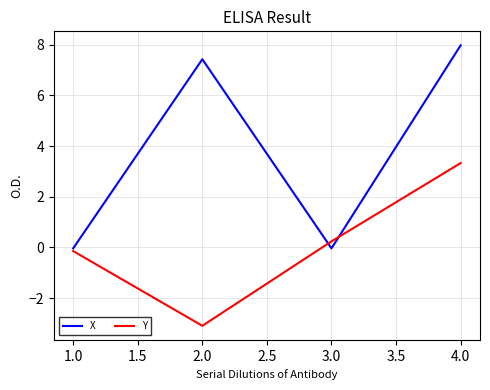

Is the value of Y at 1.0 greater than the value of X at 4.0?

No